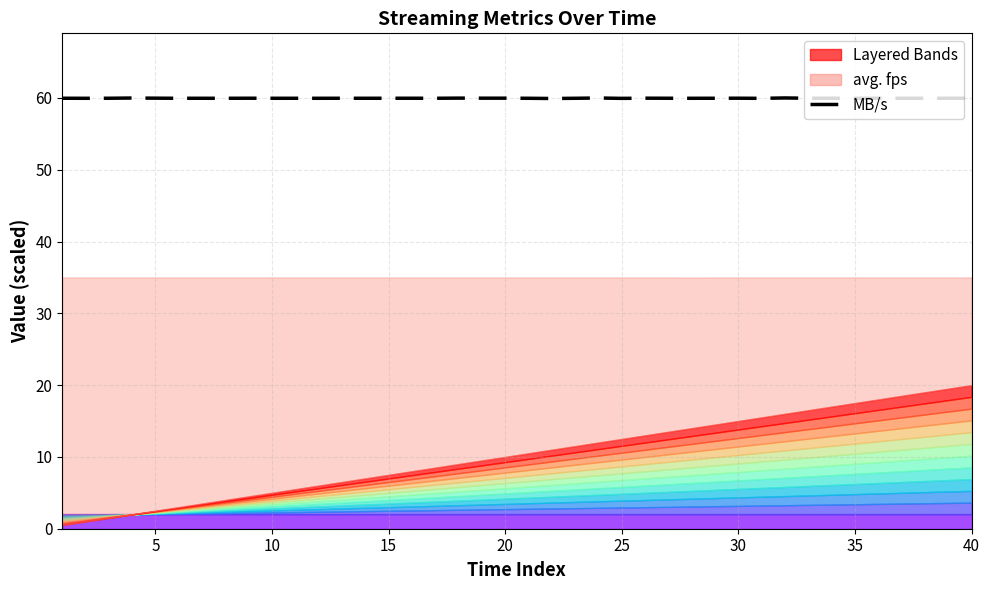

Read the value at 40.

60.0